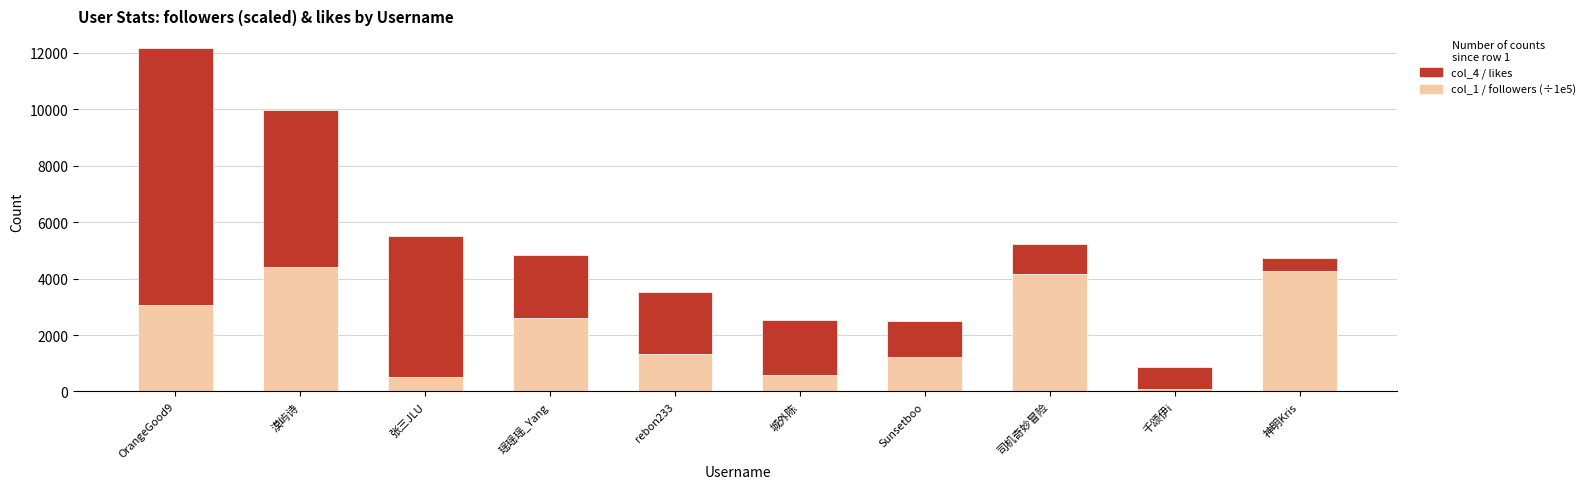

At which category is the sum across all series the highest?

OrangeGood9